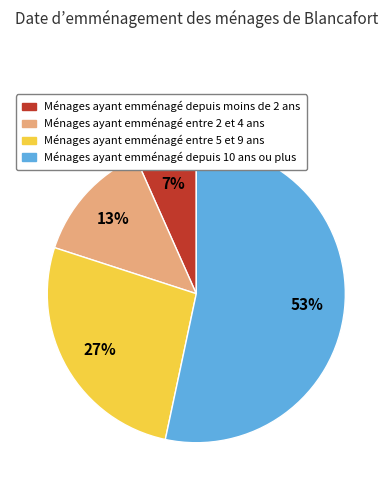

Between Ménages ayant emménagé entre 5 et 9 ans and Ménages ayant emménagé depuis moins de 2 ans, which is larger?

Ménages ayant emménagé entre 5 et 9 ans